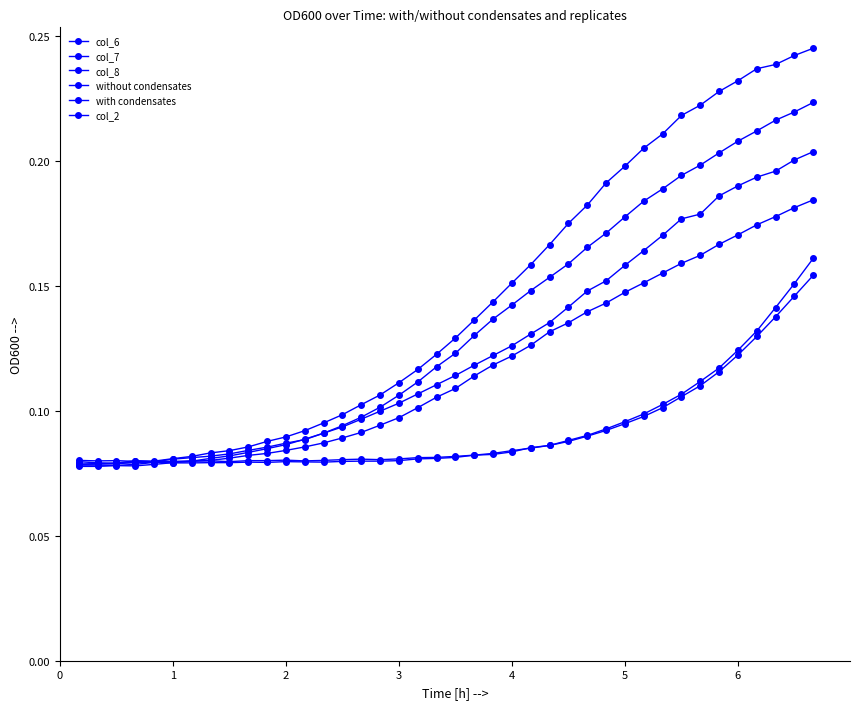

How many lines are shown in the chart?

6